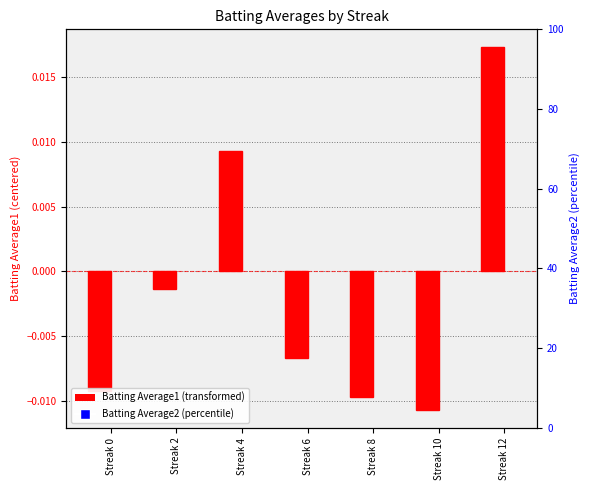

Which series has the widest spread of Y values?

Batting Average2